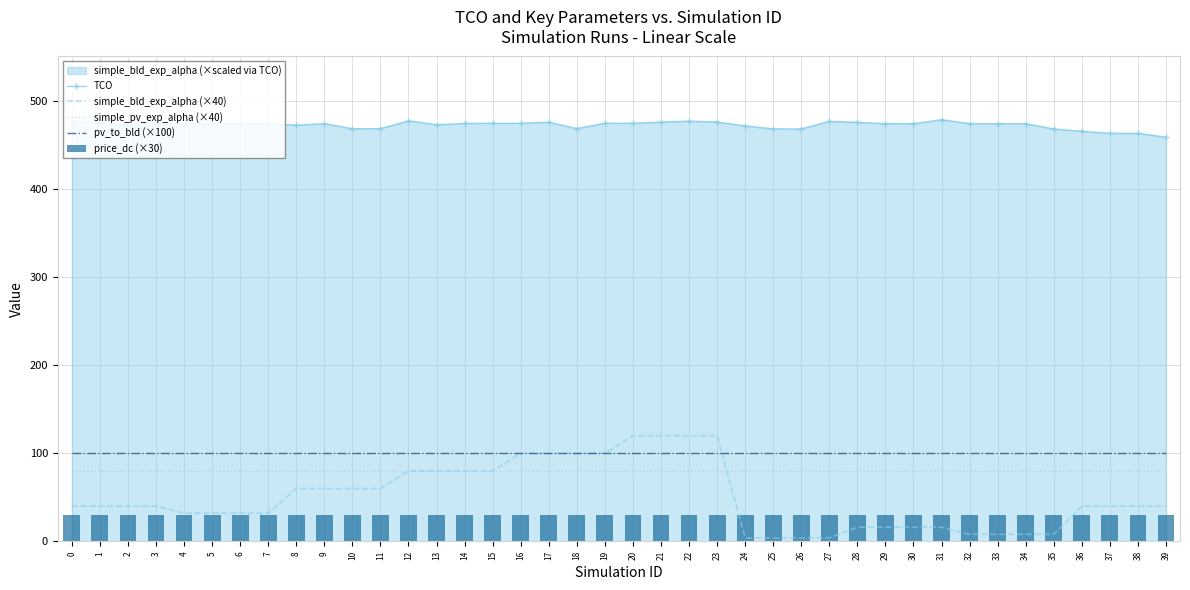

What is the total value across all series at 15?

764.9